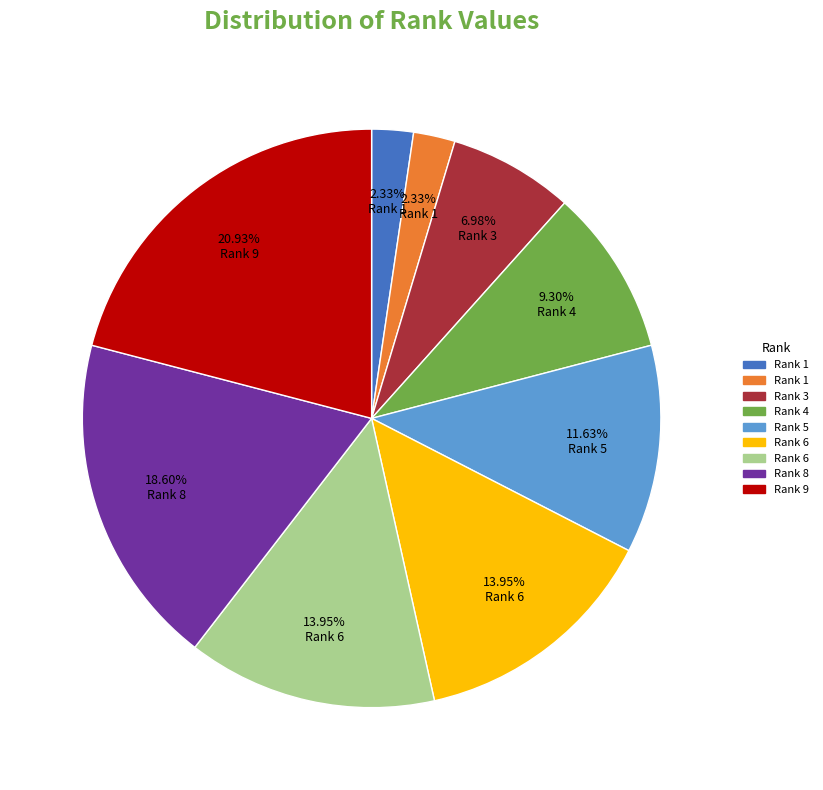

How many slices are in this pie chart?

9